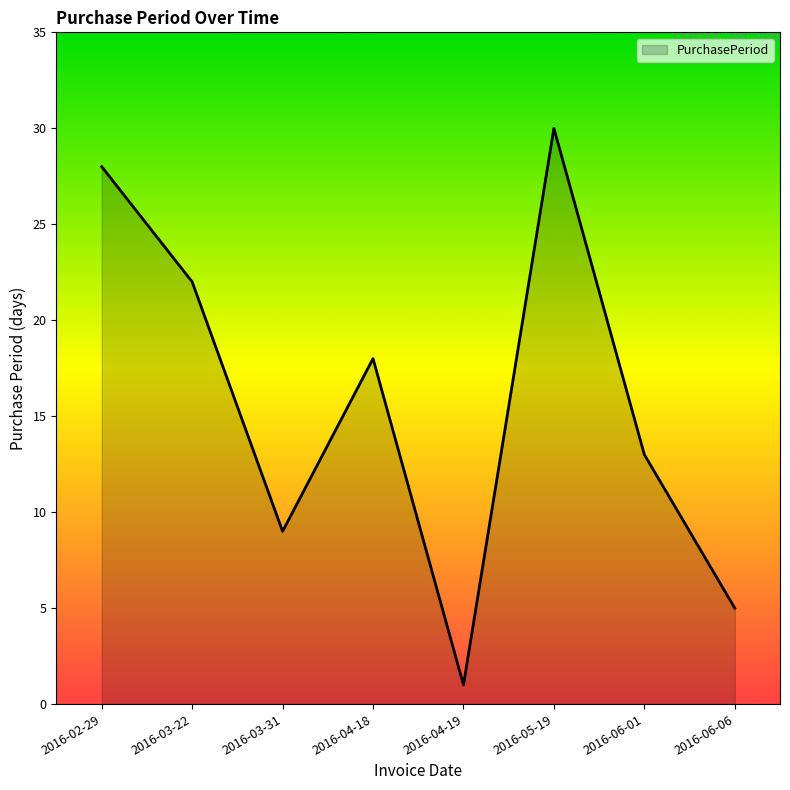

How many lines are shown in the chart?

1